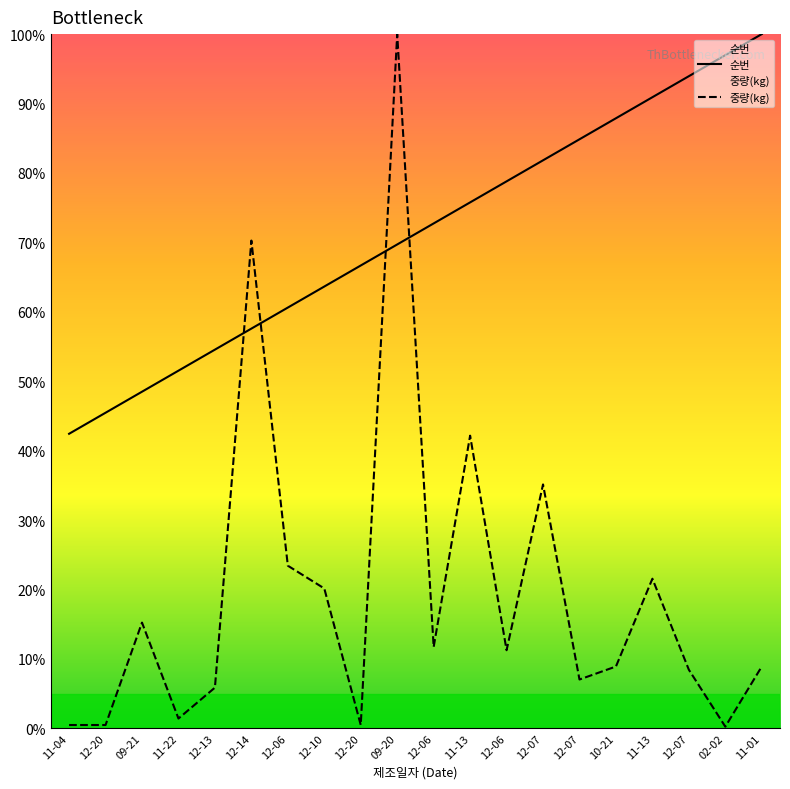

What is the maximum value for 중량(kg)?

100.0